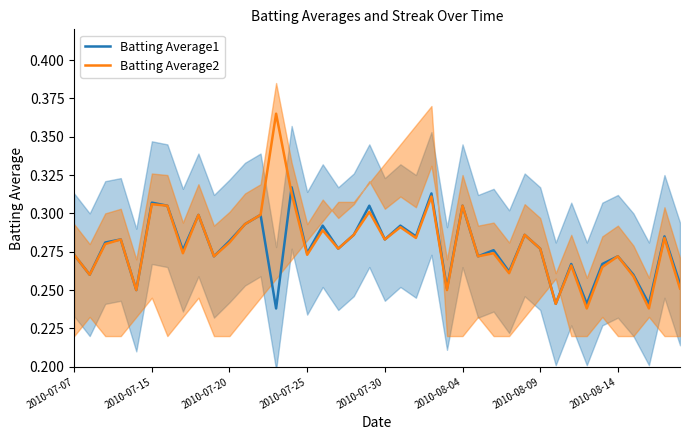

What is the difference between the maximum and minimum values in the Batting Average1 series?

0.1